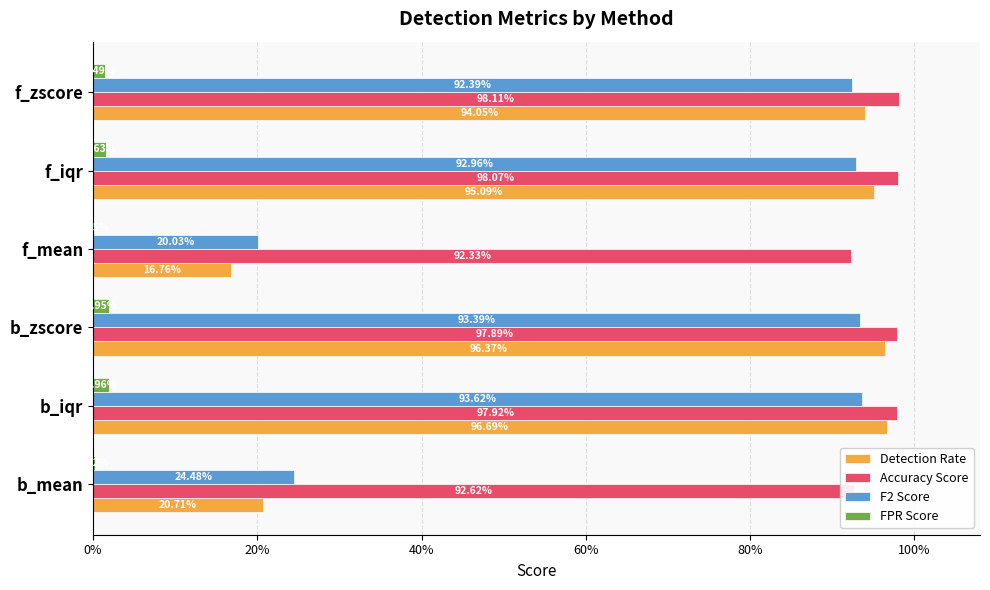

What are all the series names shown in the legend?

Detection Rate, Accuracy Score, F2 Score, FPR Score